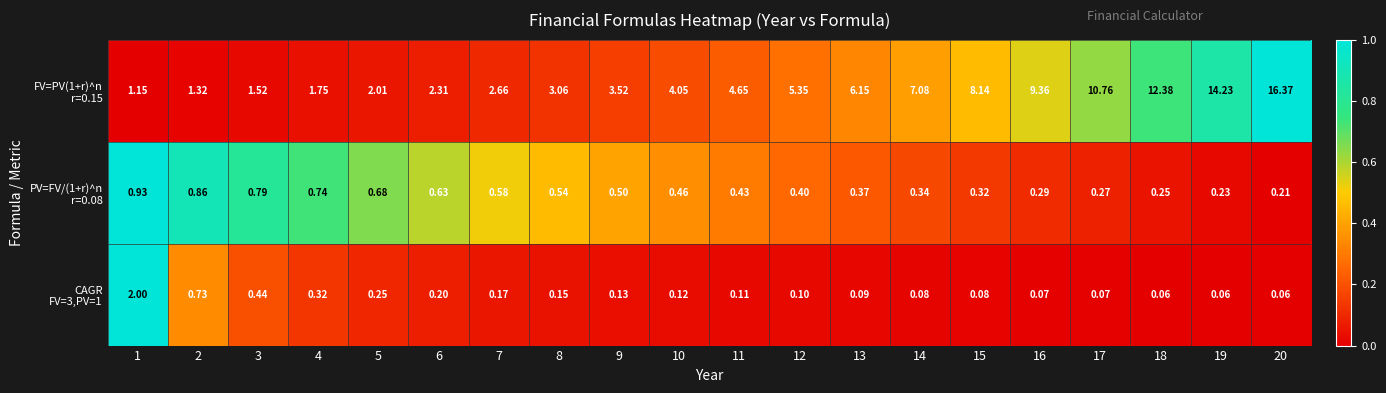

How many data points does each series have?

20